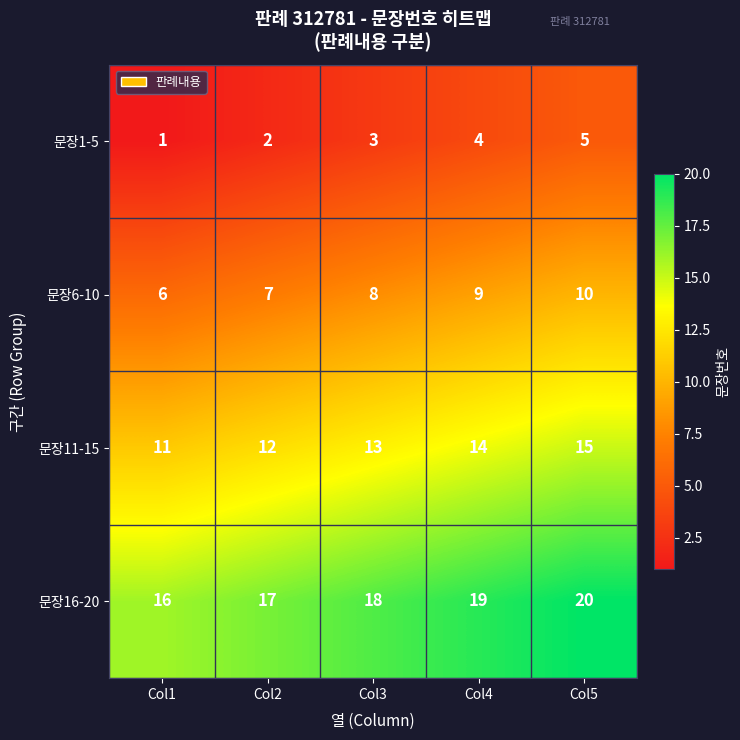

Reading left to right, what are all the values shown in this chart?

문장1-5: Col1=1	Col2=2	Col3=3	Col4=4	Col5=5
문장6-10: Col1=6	Col2=7	Col3=8	Col4=9	Col5=10
문장11-15: Col1=11	Col2=12	Col3=13	Col4=14	Col5=15
문장16-20: Col1=16	Col2=17	Col3=18	Col4=19	Col5=20